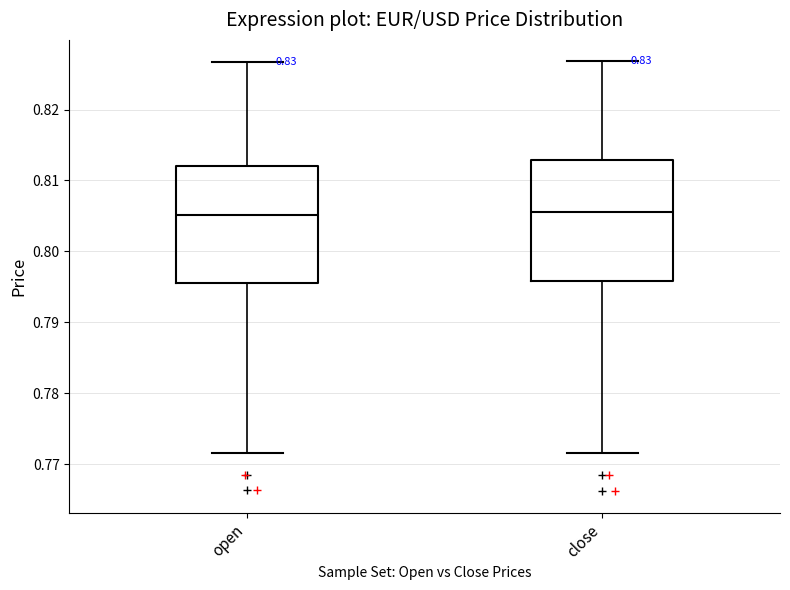

Where does the lower whisker of the box for close end on the y-axis? The values are not printed on the chart, so give them approximately, as read against the axis.

0.772